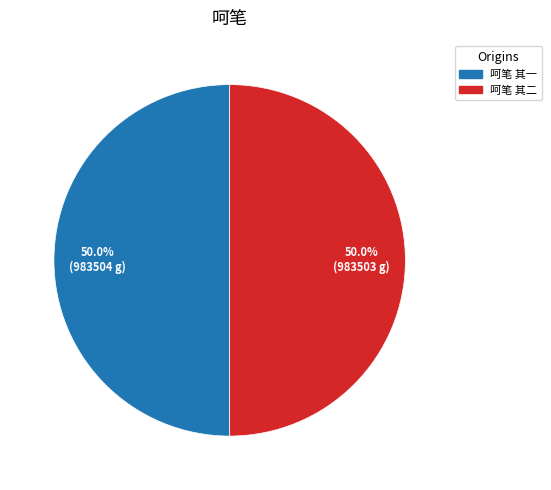

What is the total percentage of 呵笔 其二 and 呵笔 其一?

100.0%